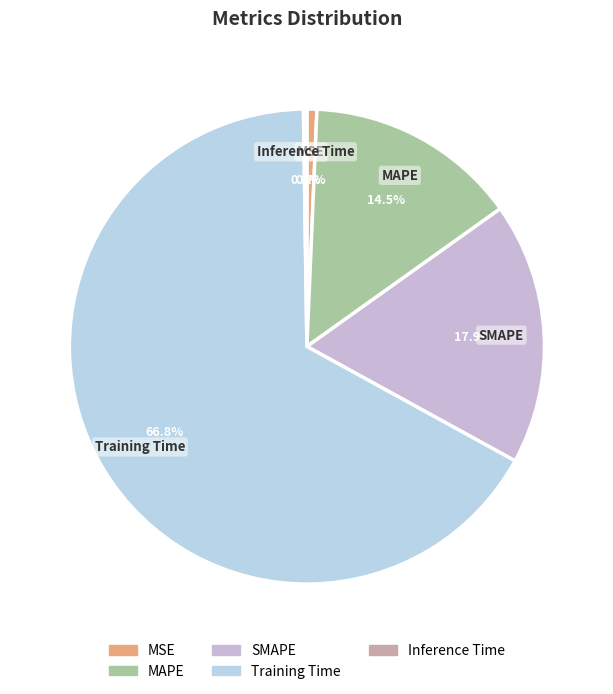

The SMAPE slice represents 18% of the pie. True or false?

True